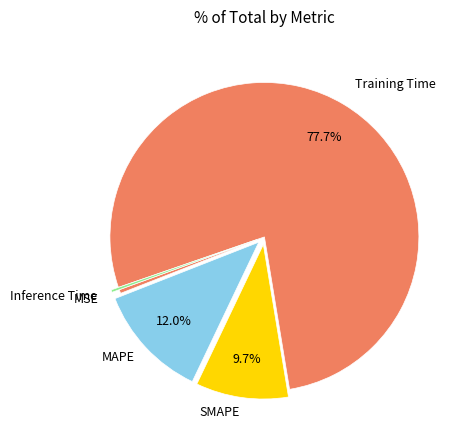

What is the majority slice?

Training Time